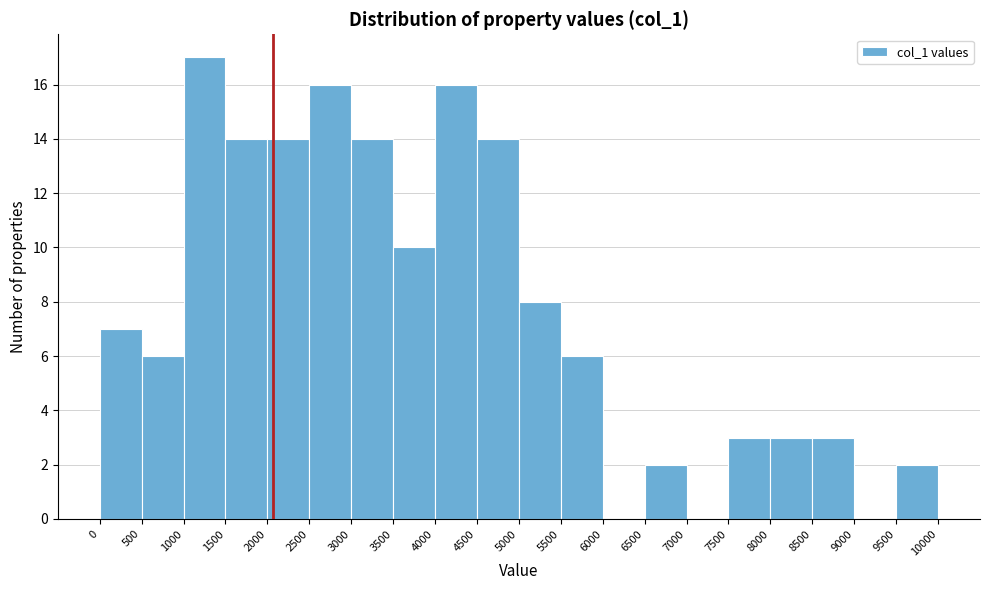

Over which range of the x-axis is the bar tallest?

1000 to 1500